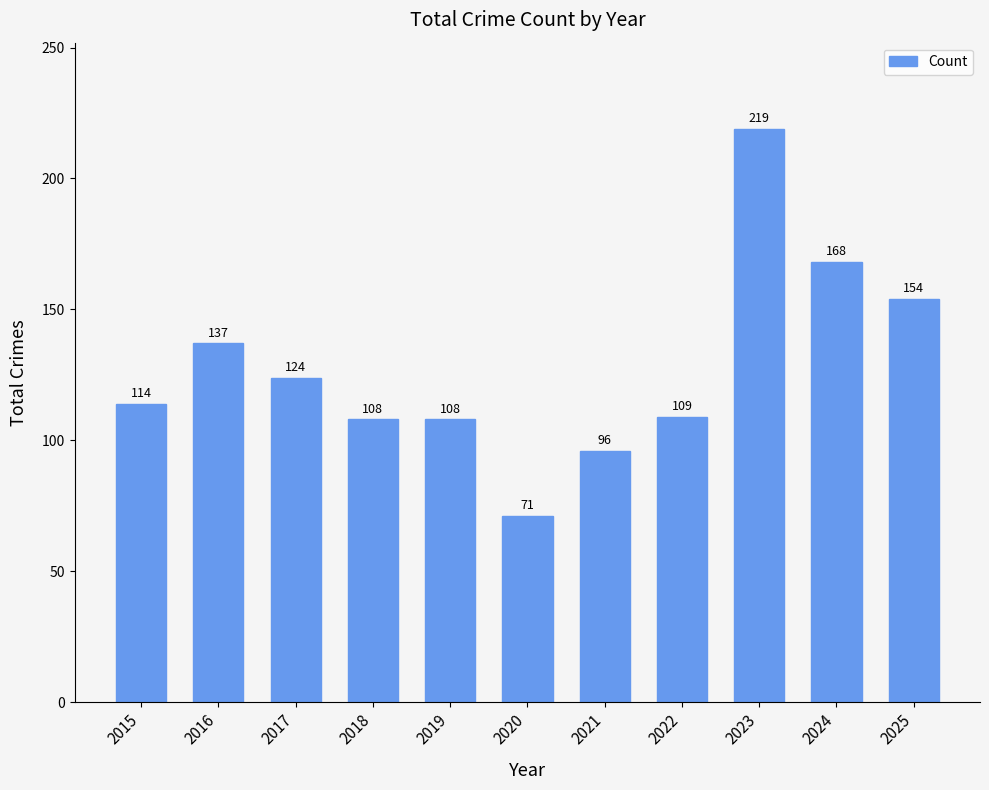

What is the value of the 8th bar from the left?

109